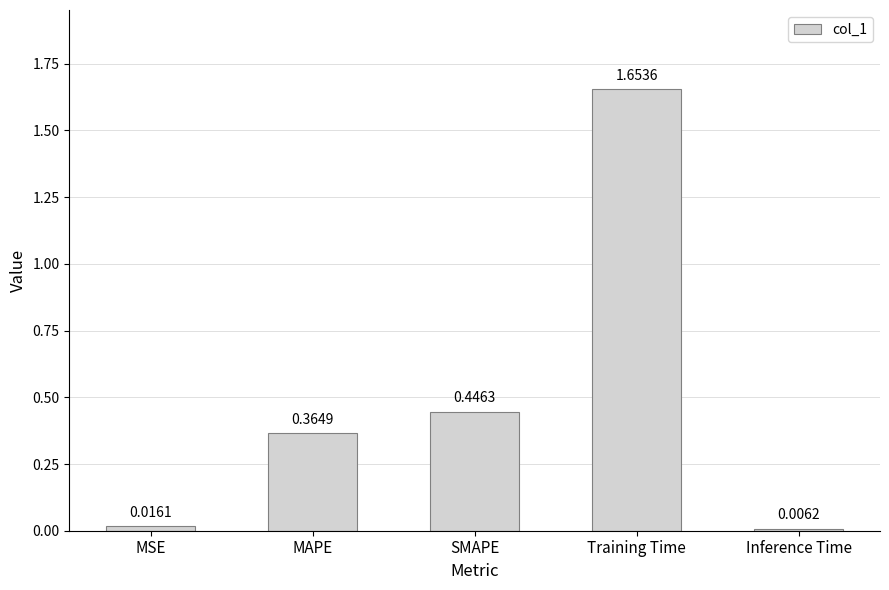

Are the bars grouped side by side (vs. stacked)?

No